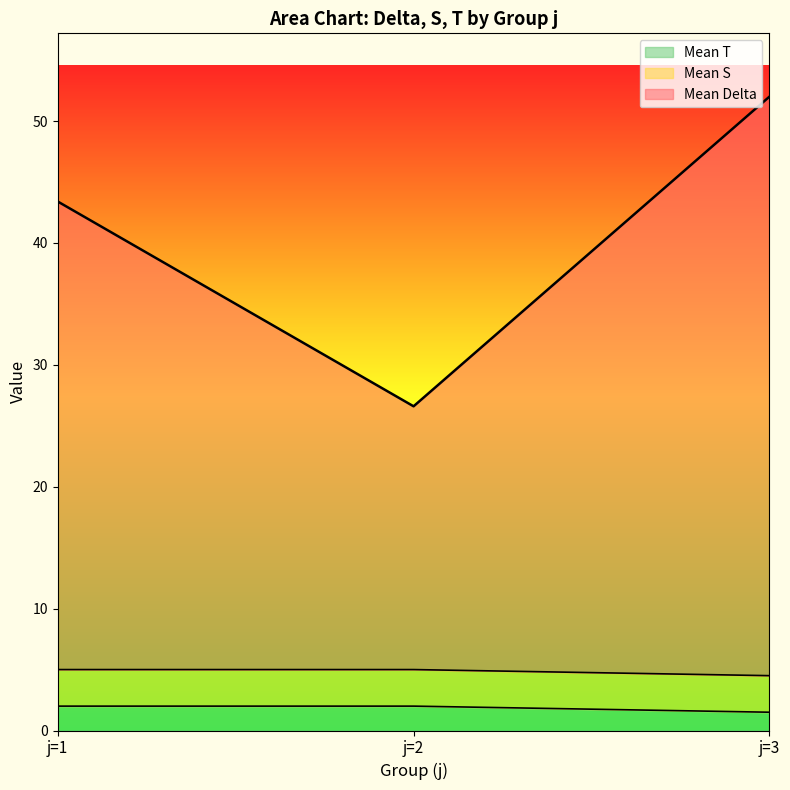

Which series has the largest total across all categories?

Mean Delta